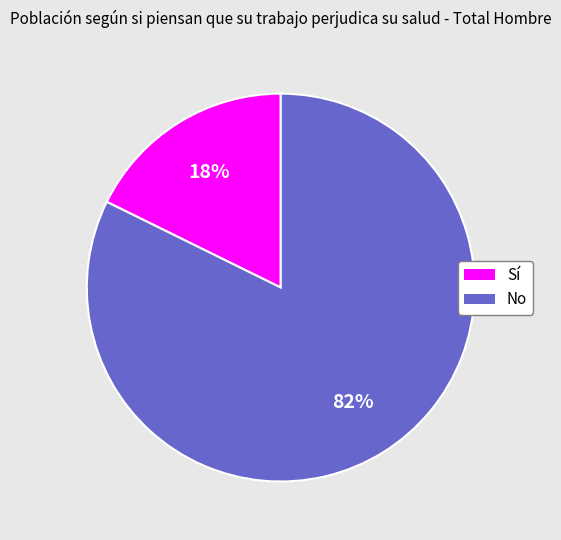

True or false: No accounts for 82% of the total.

True